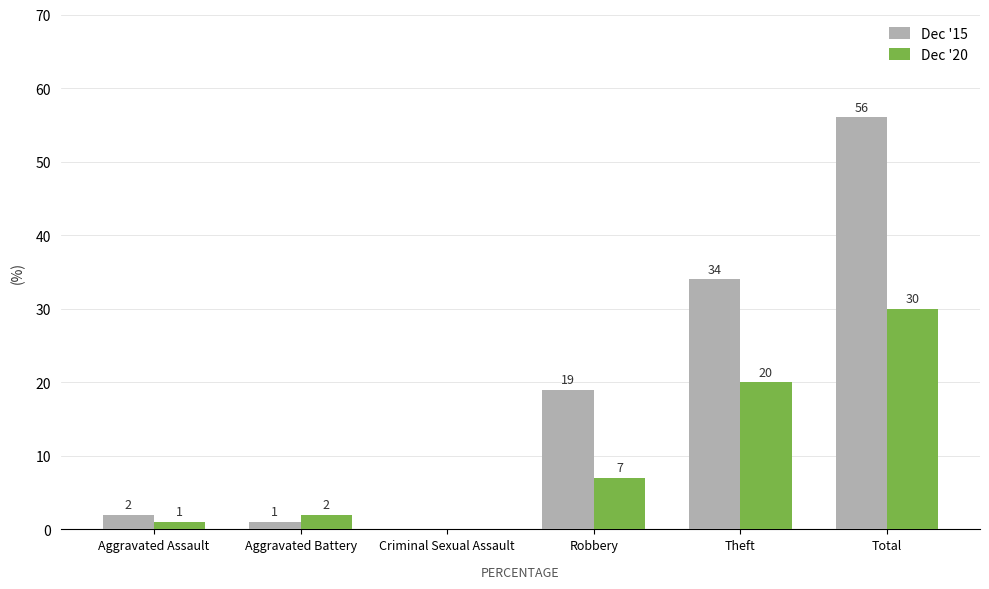

How many data points does each series have?

6